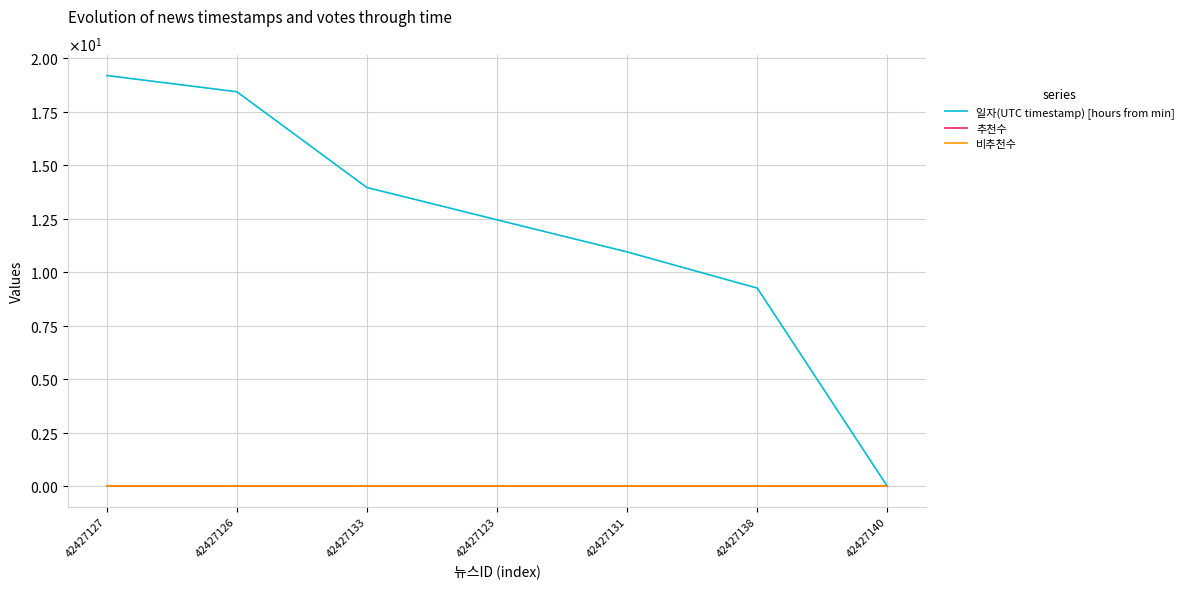

Does the chart display data point markers on the line(s)?

No